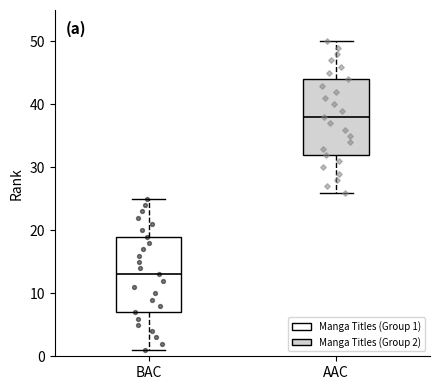

Reading left to right, transcribe this box plot: for each box, give where its median line is, the range the box spans, and where its two whiskers end, as read against the y-axis. The values are not printed on the chart, so give them approximately, as read against the axis.

BAC: median 13, box 7 to 19, whiskers 1 to 25
AAC: median 38, box 32 to 44, whiskers 26 to 50